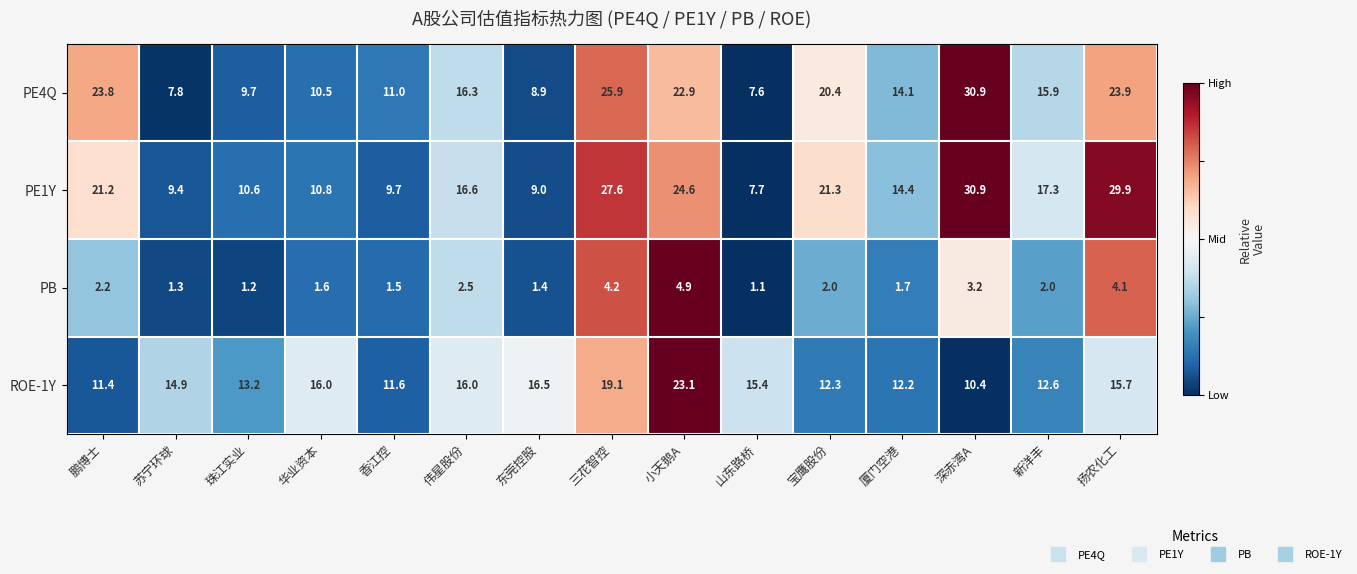

At which category is the sum across all series the highest?

三花智控